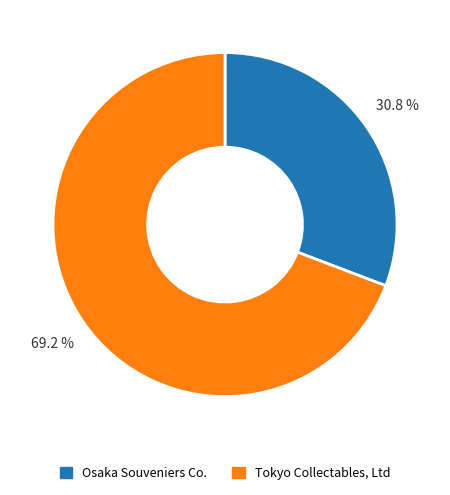

What is the ratio of the value at Osaka Souveniers Co. to the value at Tokyo Collectables, Ltd?

0.4